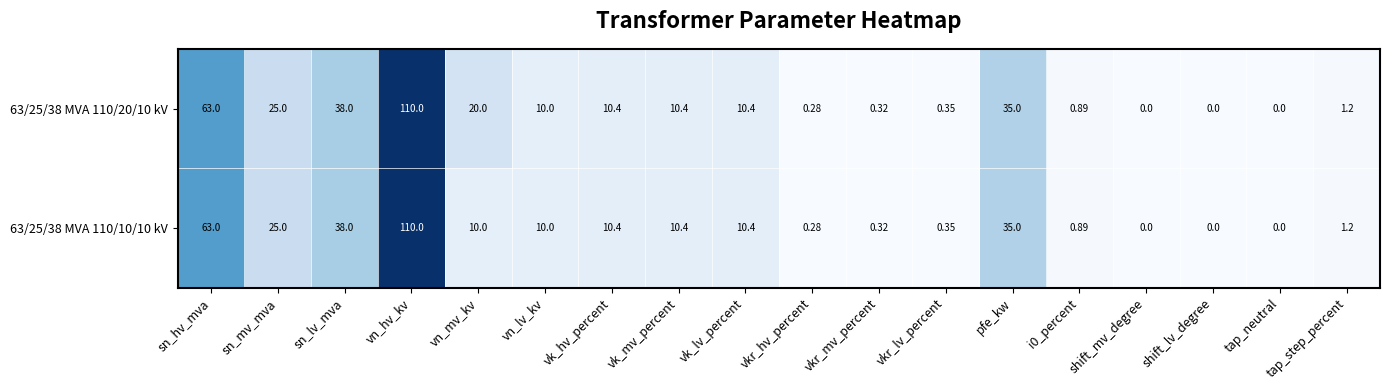

Which label corresponds to the largest value in the chart?

vn_hv_kv